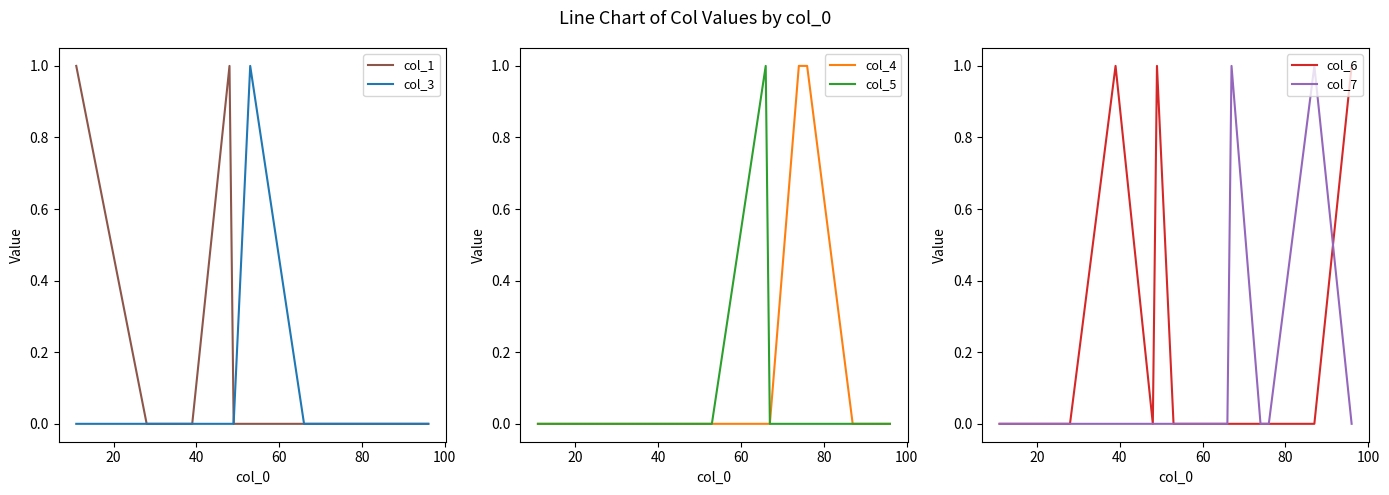

What is the difference between the highest and lowest values at 100?

1